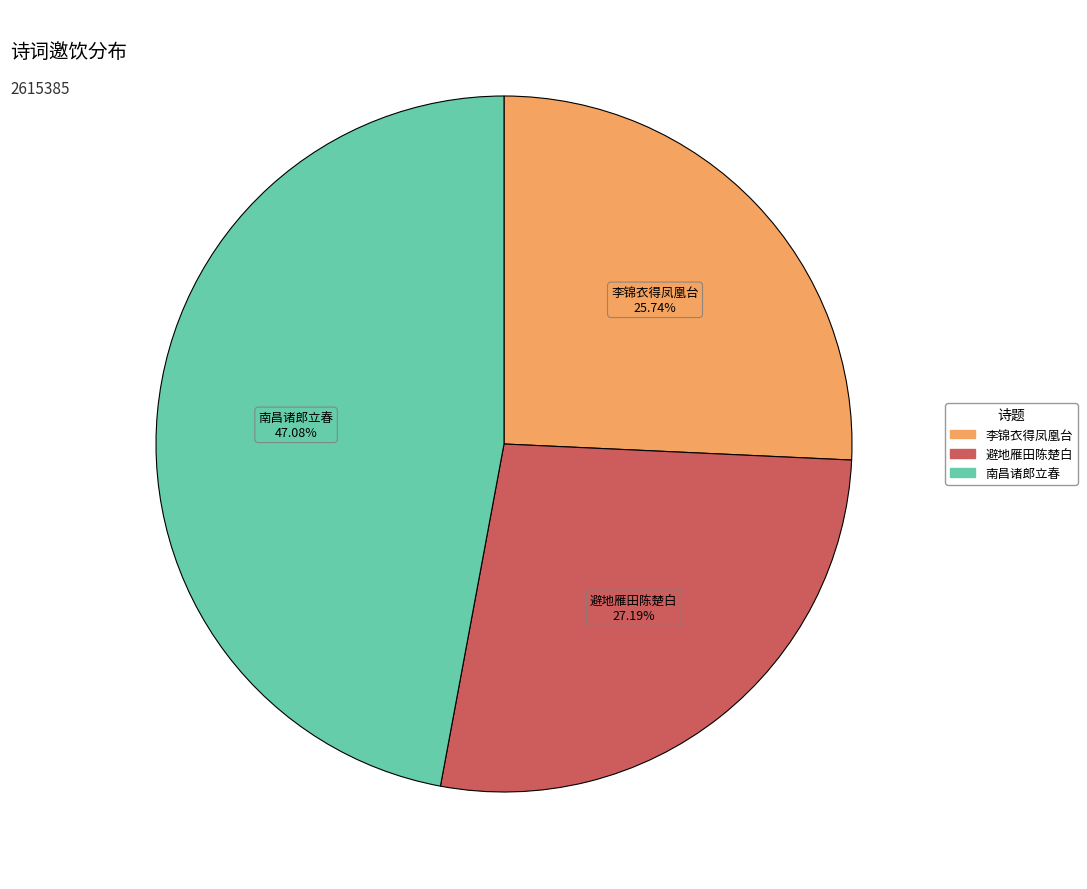

Count the number of slices in the pie.

3